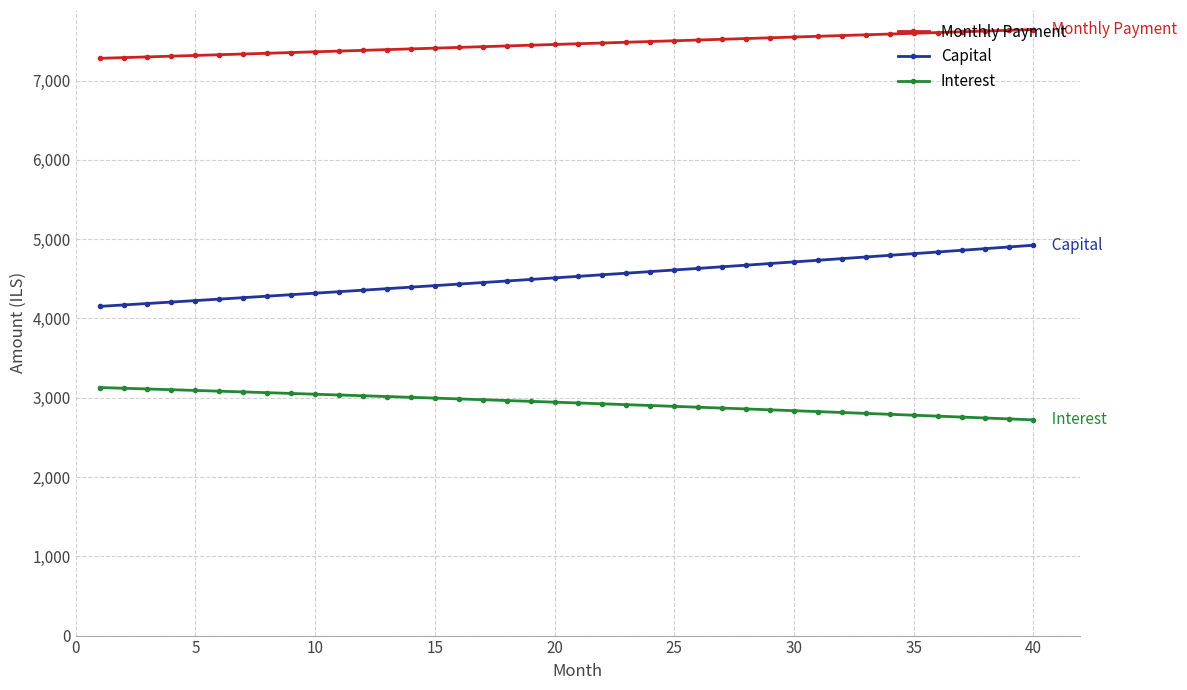

True or false: Capital and Monthly Payment cross at least once.

False